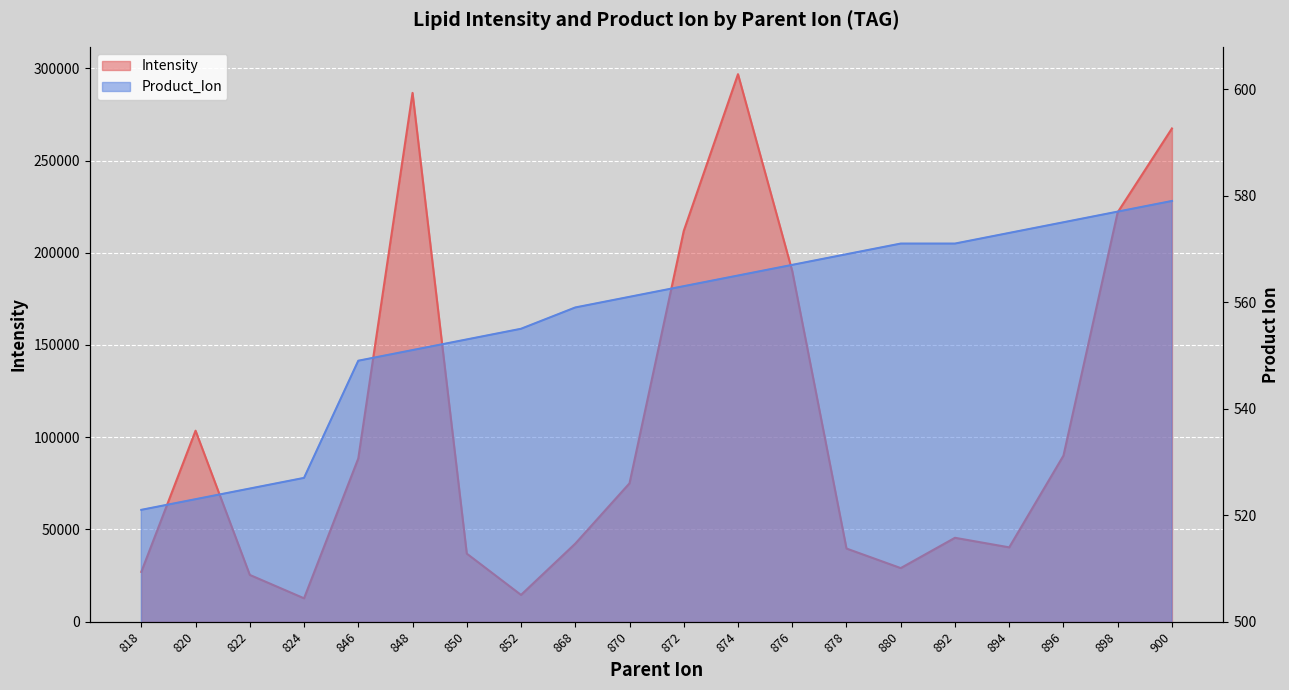

True or false: Product_Ion has more than 2 points higher than both neighbors.

False